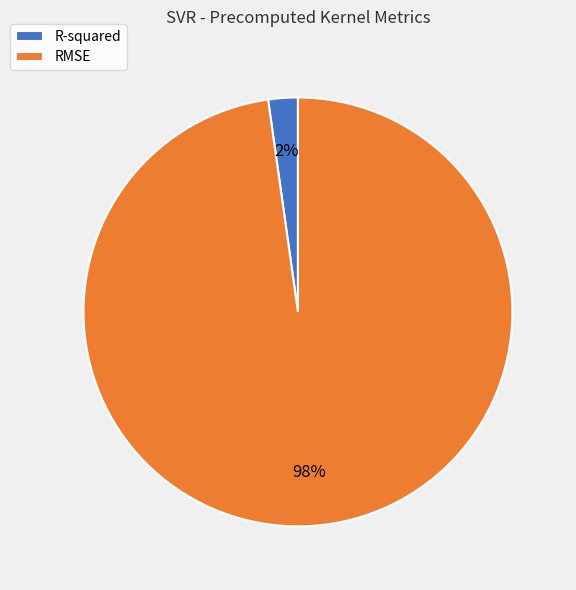

To the nearest percent, what portion does RMSE represent?

98%